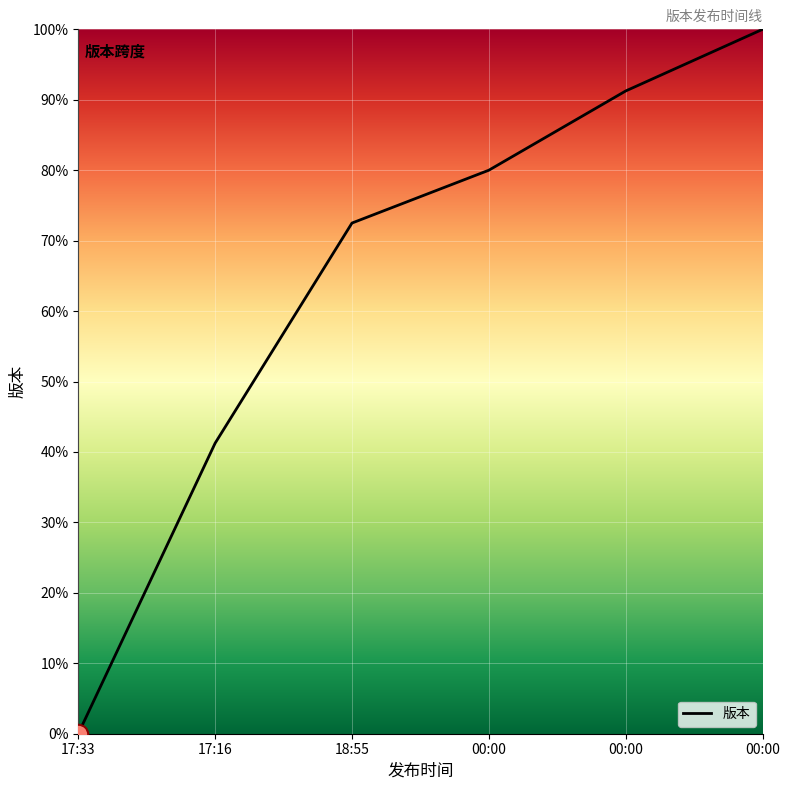

What is the change in value from 17:16 to 18:55?

+31.2